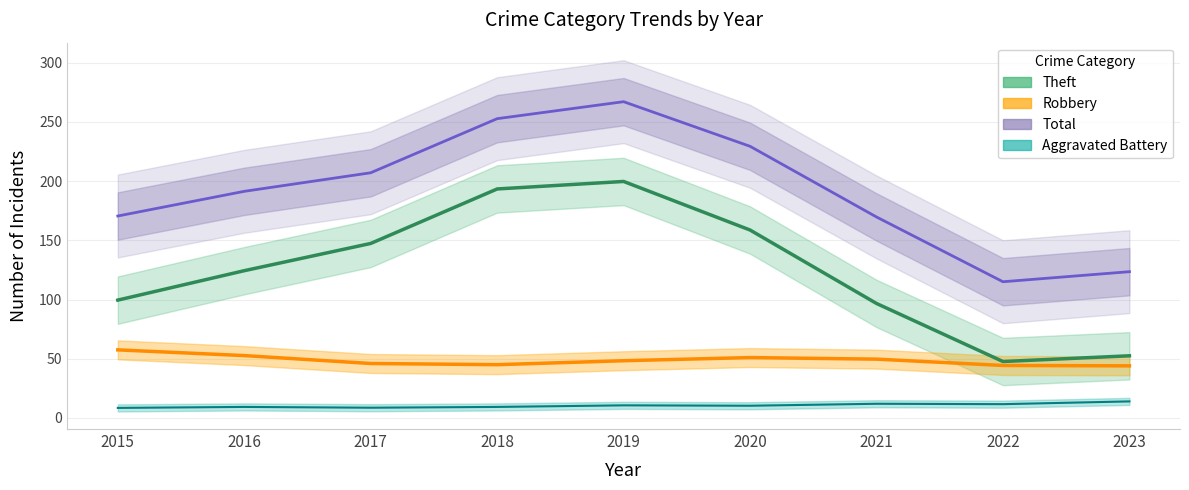

What is the average value of the Aggravated Battery series?

11